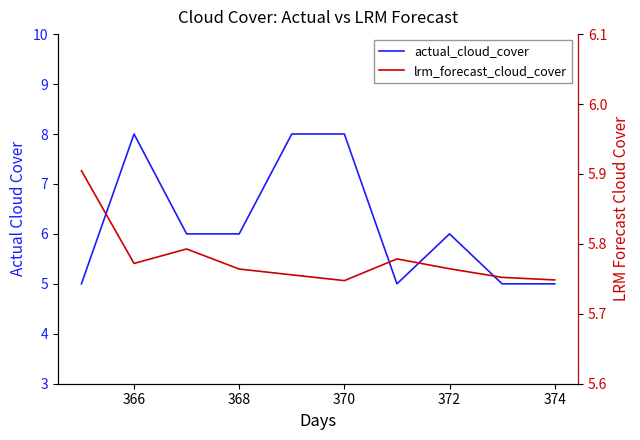

The value of actual_cloud_cover at 374 is 5.0. True or false?

True